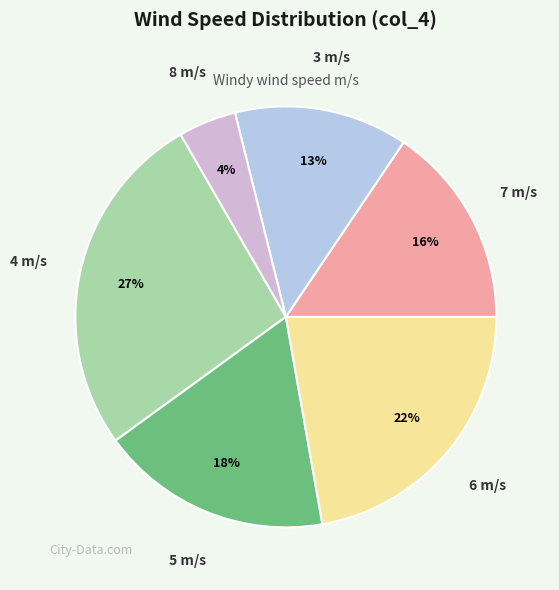

What is the largest slice in the pie chart?

4 m/s